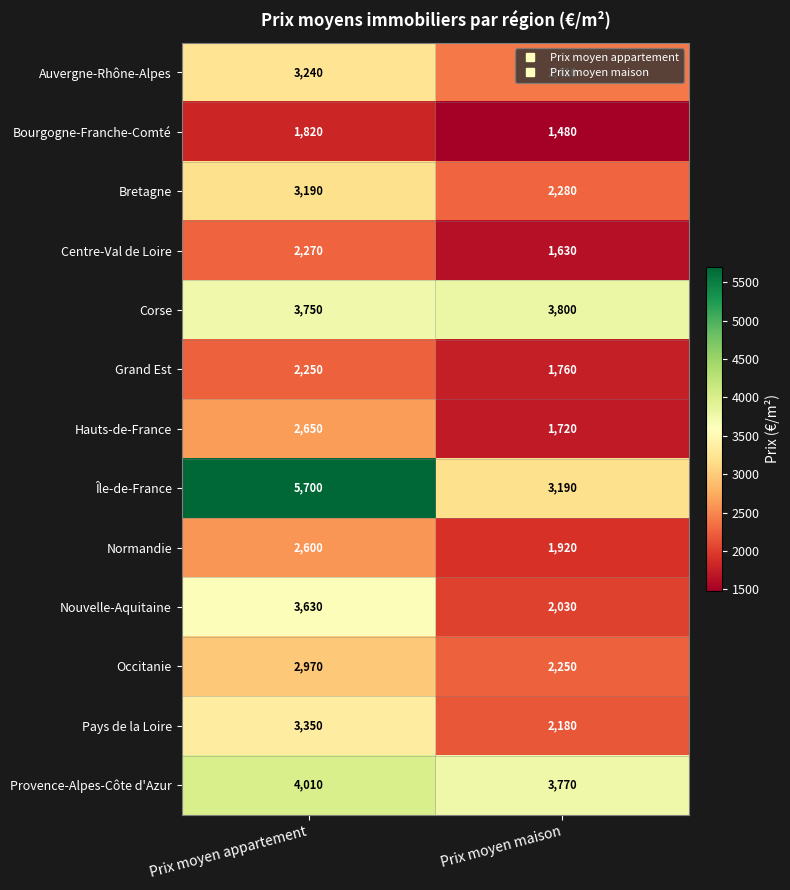

Which series has the largest total across all categories?

Île-de-France